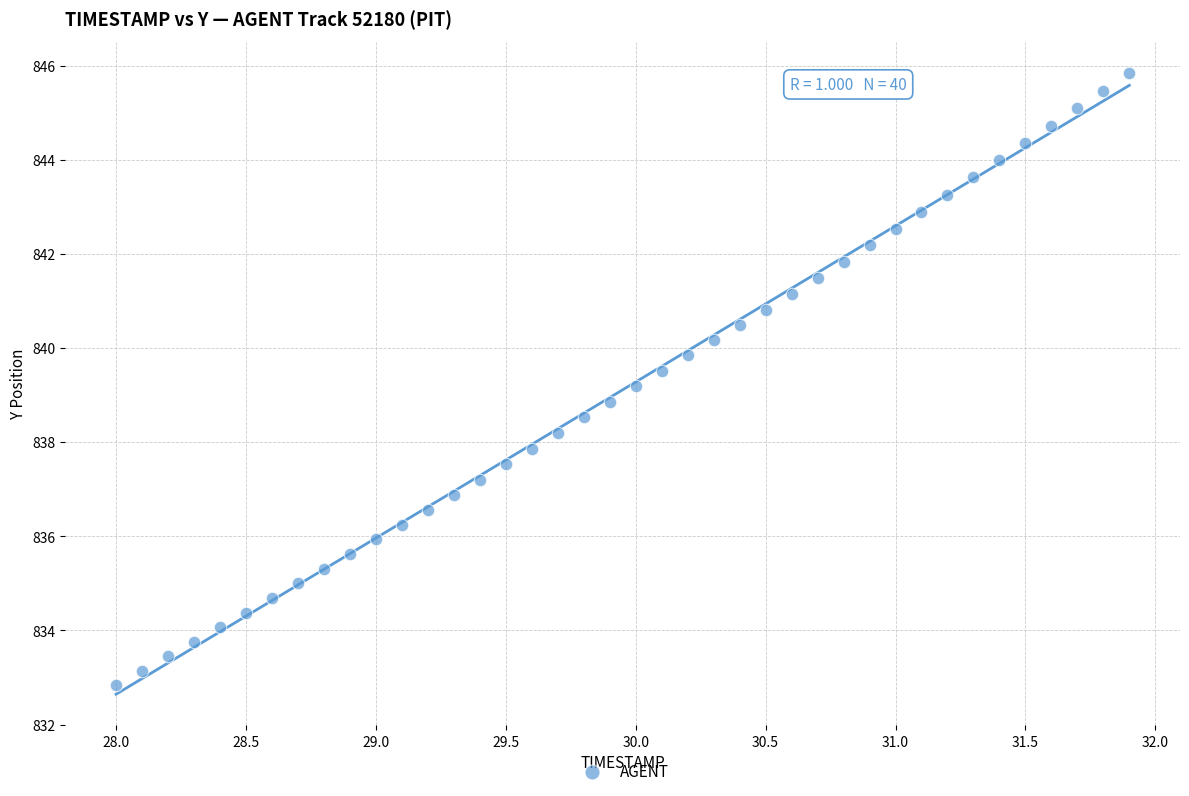

What is the range of Y values (max minus min)?

13.0